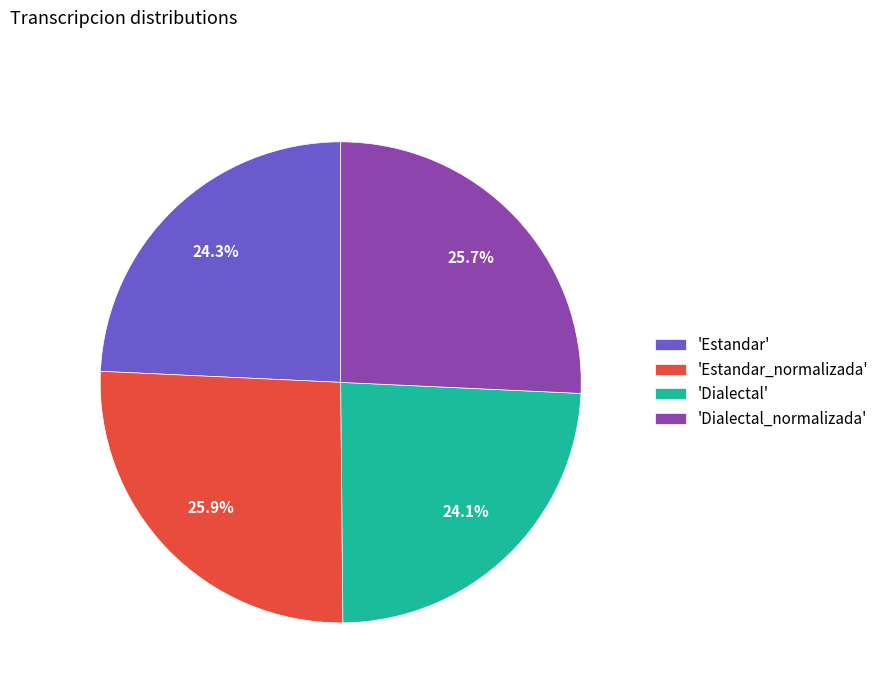

Does any single category account for the majority?

No